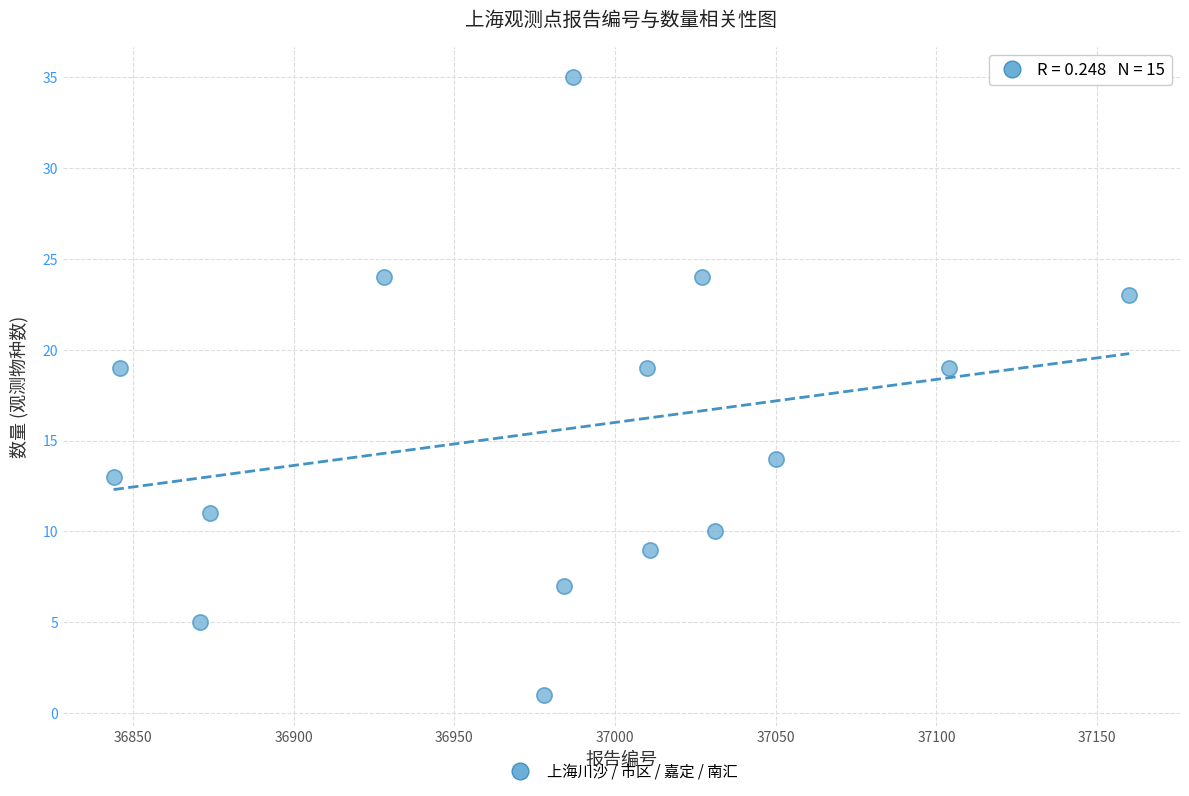

What is the range of Y values (max minus min)?

34